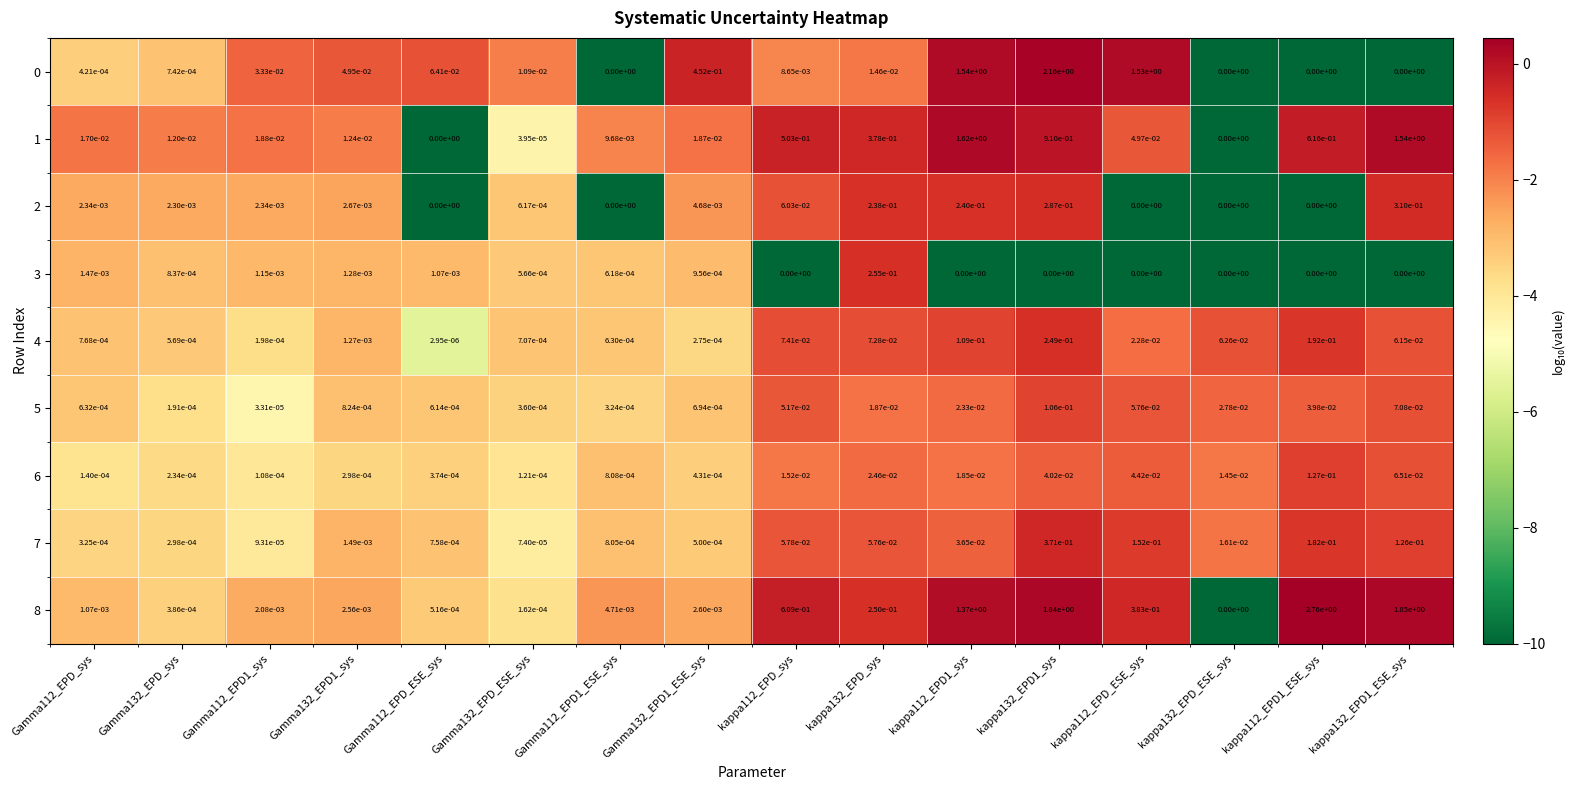

Is the value of 3 at kappa132_EPD1_sys greater than the value of 5 at kappa112_EPD_ESE_sys?

No